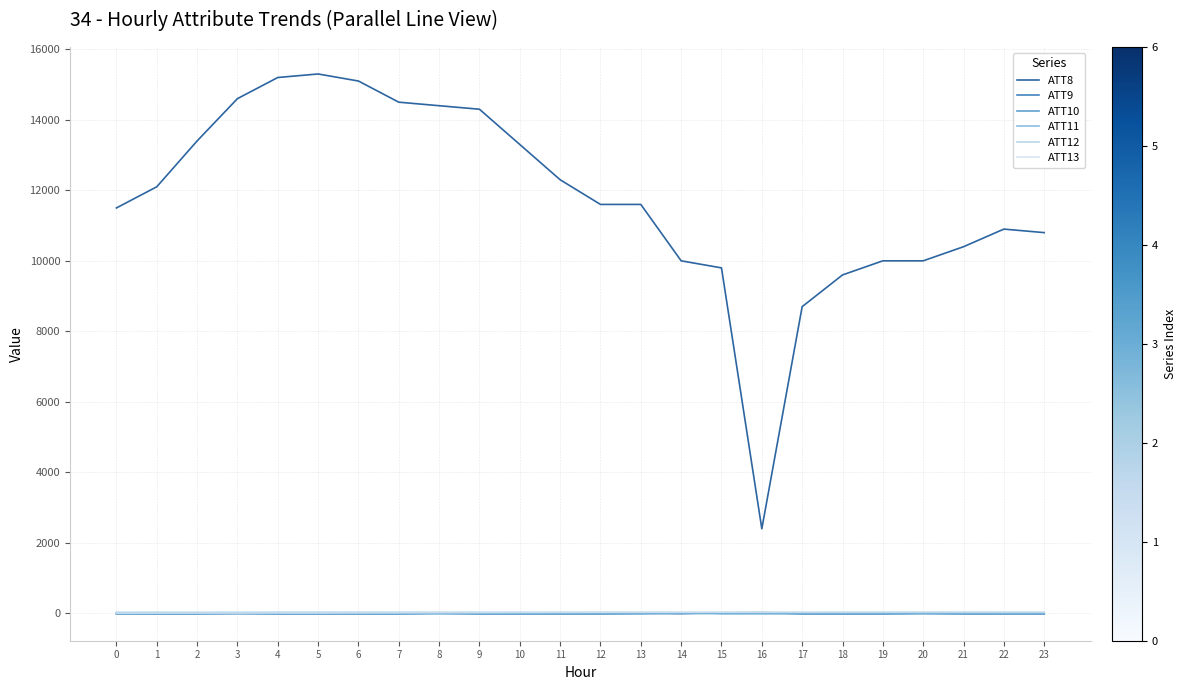

Which series has the largest total across all categories?

ATT8